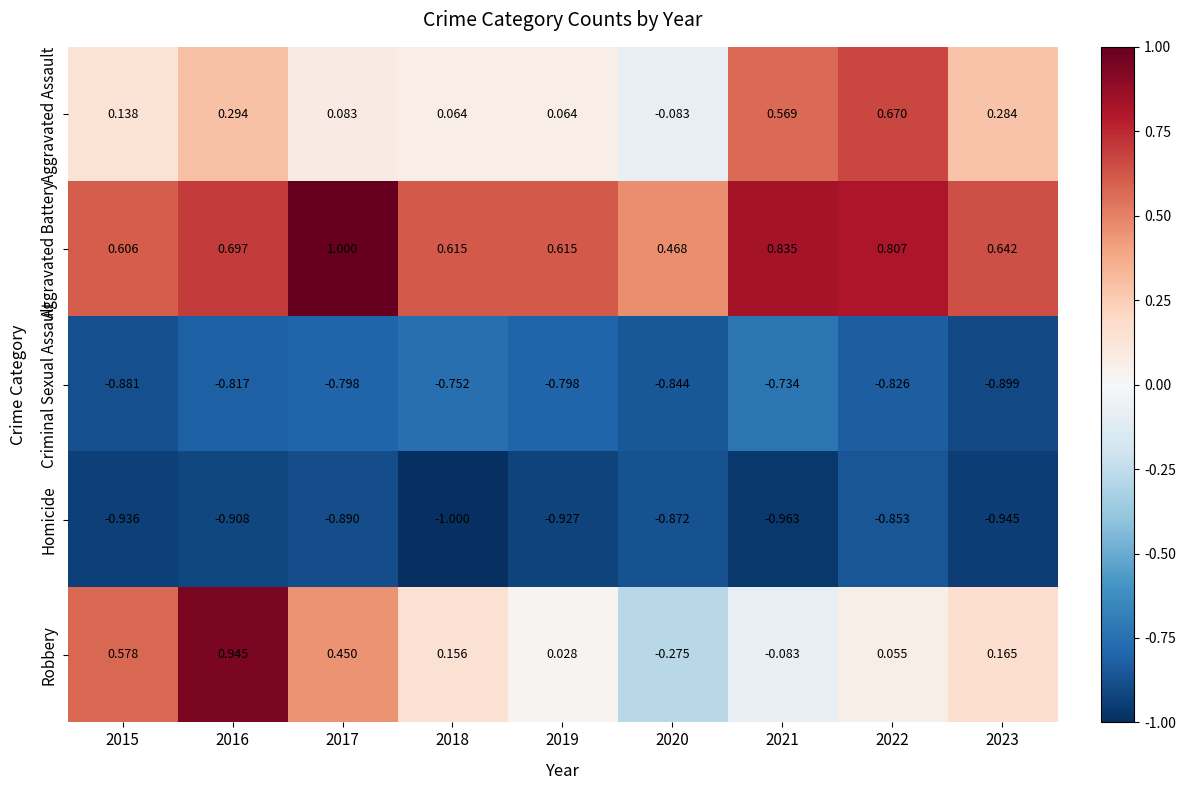

Count the number of data series in this chart.

5